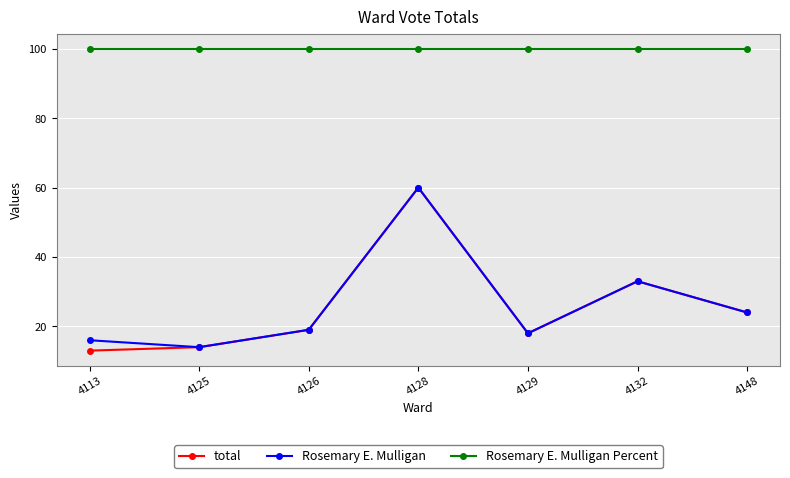

The value of total at 4129 is 6. True or false?

False